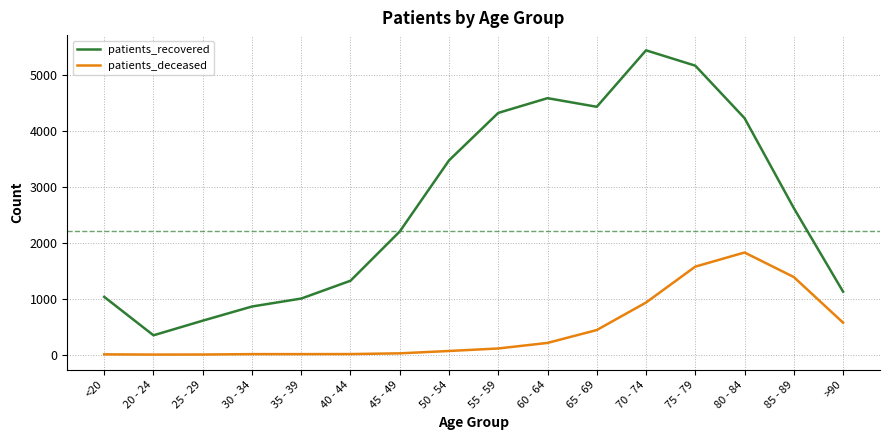

What are all the series names shown in the legend?

patients_recovered, patients_deceased